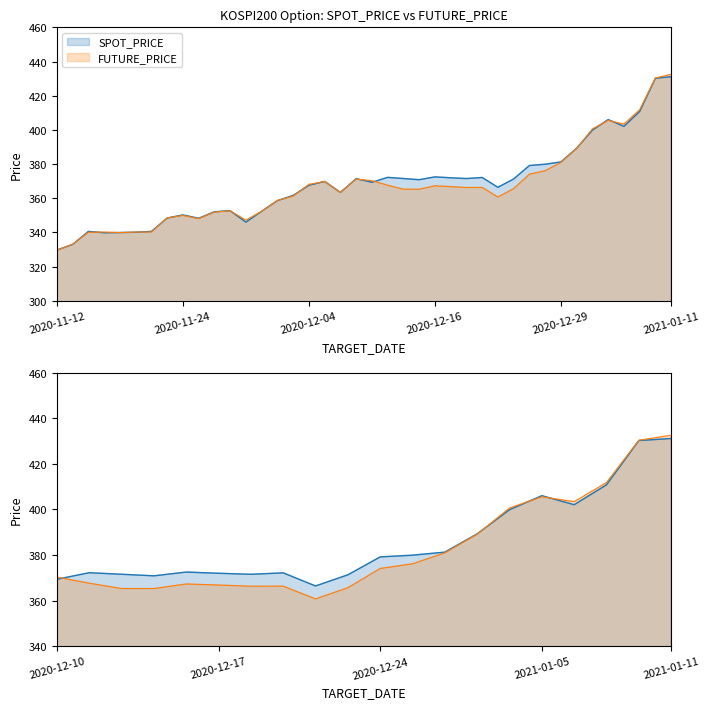

True or false: SPOT_PRICE has more than 0 interior local peaks.

True